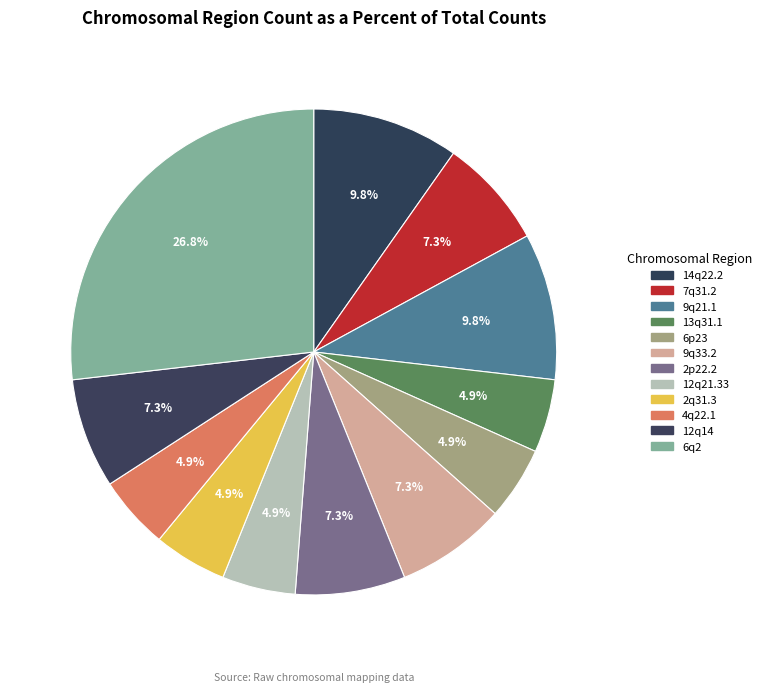

Between 2p22.2 and 6p23, which is larger?

2p22.2